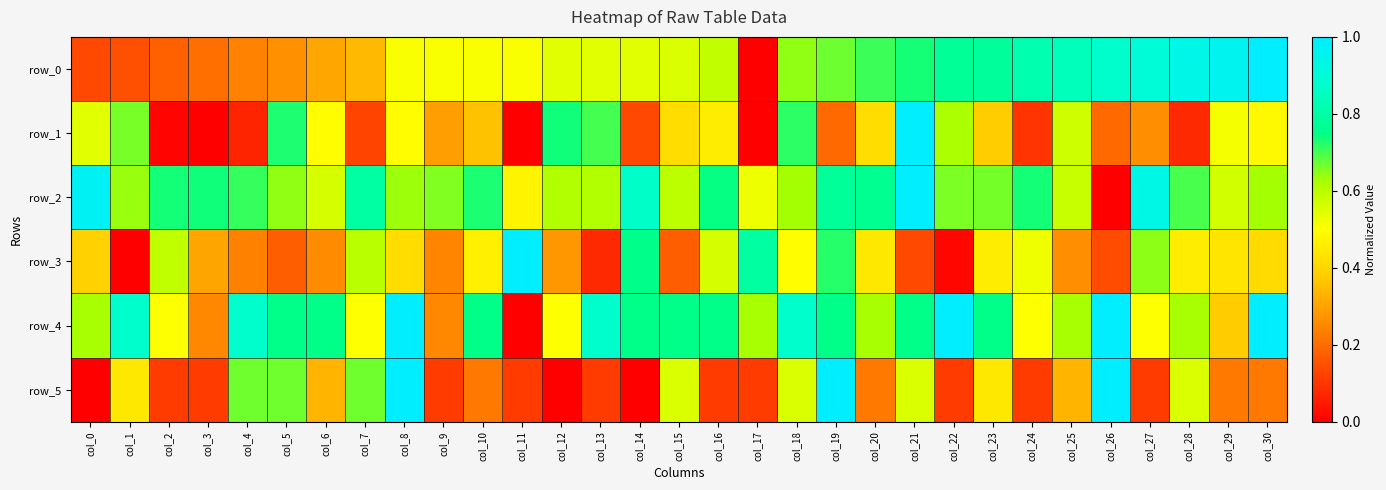

Reading right to left, what are all the values shown in this chart?

row_0: 1.0	1.0	0.9	0.9	0.9	0.8	0.8	0.8	0.8	0.7	0.7	0.7	0.6	0.0	0.6	0.6	0.5	0.5	0.5	0.5	0.5	0.5	0.5	0.3	0.3	0.3	0.2	0.2	0.2	0.1	0.1
row_1: 0.5	0.5	0.1	0.3	0.2	0.6	0.1	0.4	0.6	1.0	0.4	0.2	0.7	0.0	0.5	0.4	0.1	0.7	0.7	0.0	0.4	0.3	0.5	0.1	0.5	0.7	0.1	0.0	0.0	0.7	0.5
row_2: 0.6	0.6	0.7	0.9	0.0	0.6	0.7	0.7	0.7	1.0	0.8	0.8	0.6	0.5	0.7	0.6	0.9	0.6	0.6	0.5	0.7	0.7	0.6	0.8	0.6	0.6	0.7	0.7	0.7	0.6	1.0
row_3: 0.4	0.4	0.5	0.6	0.1	0.3	0.5	0.5	0.0	0.1	0.4	0.7	0.5	0.8	0.6	0.2	0.8	0.1	0.3	1.0	0.5	0.2	0.4	0.6	0.3	0.2	0.2	0.3	0.6	0.0	0.4
row_4: 1.0	0.4	0.6	0.5	1.0	0.6	0.5	0.8	1.0	0.8	0.6	0.8	0.9	0.6	0.8	0.8	0.8	0.9	0.5	0.0	0.8	0.2	1.0	0.5	0.8	0.8	0.9	0.2	0.5	0.9	0.6
row_5: 0.2	0.2	0.6	0.1	1.0	0.3	0.1	0.4	0.1	0.6	0.2	1.0	0.6	0.1	0.1	0.6	0.0	0.1	0.0	0.1	0.2	0.1	1.0	0.7	0.3	0.7	0.7	0.1	0.1	0.4	0.0